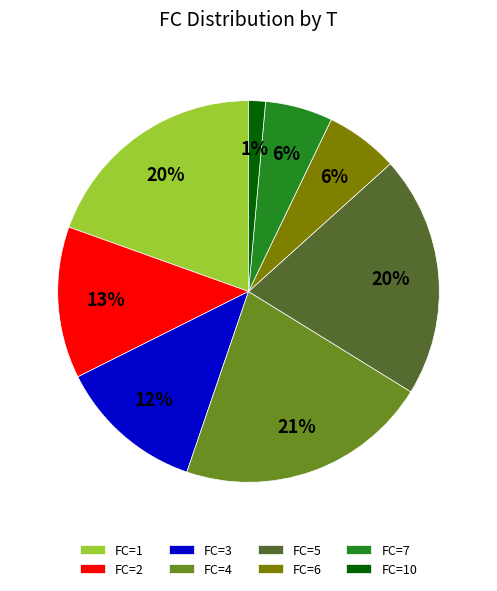

To the nearest percent, what is the average slice percentage?

12%